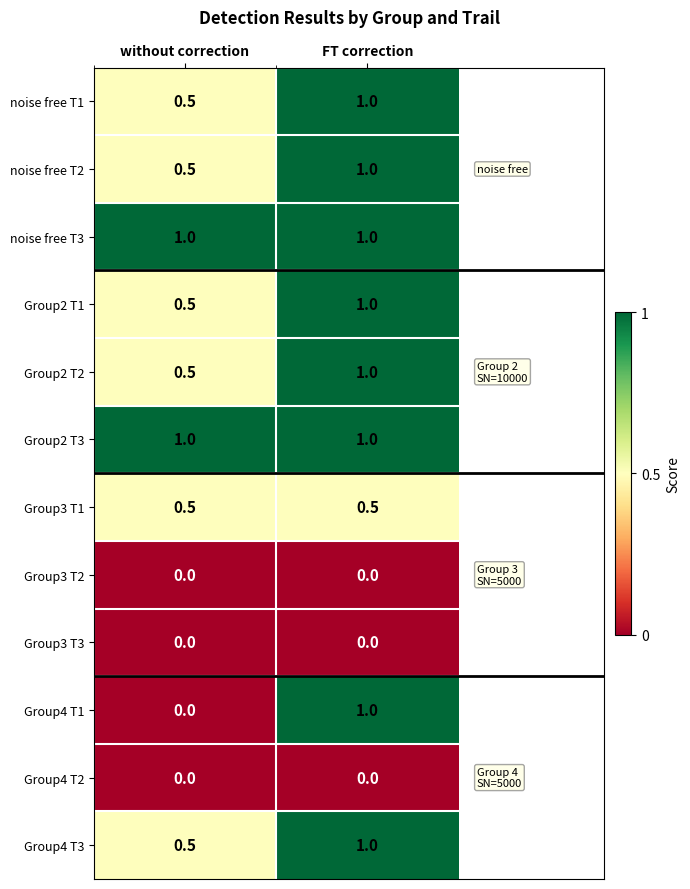

What is the difference between the noise free T1 values at without correction and FT correction?

0.5